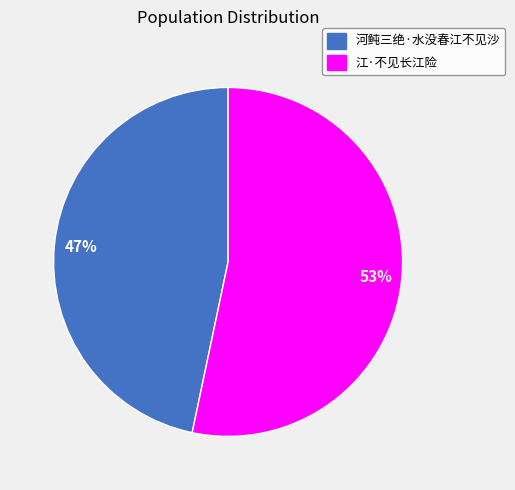

True or false: 河鲀三绝·水没春江不见沙 accounts for 37% of the total.

False